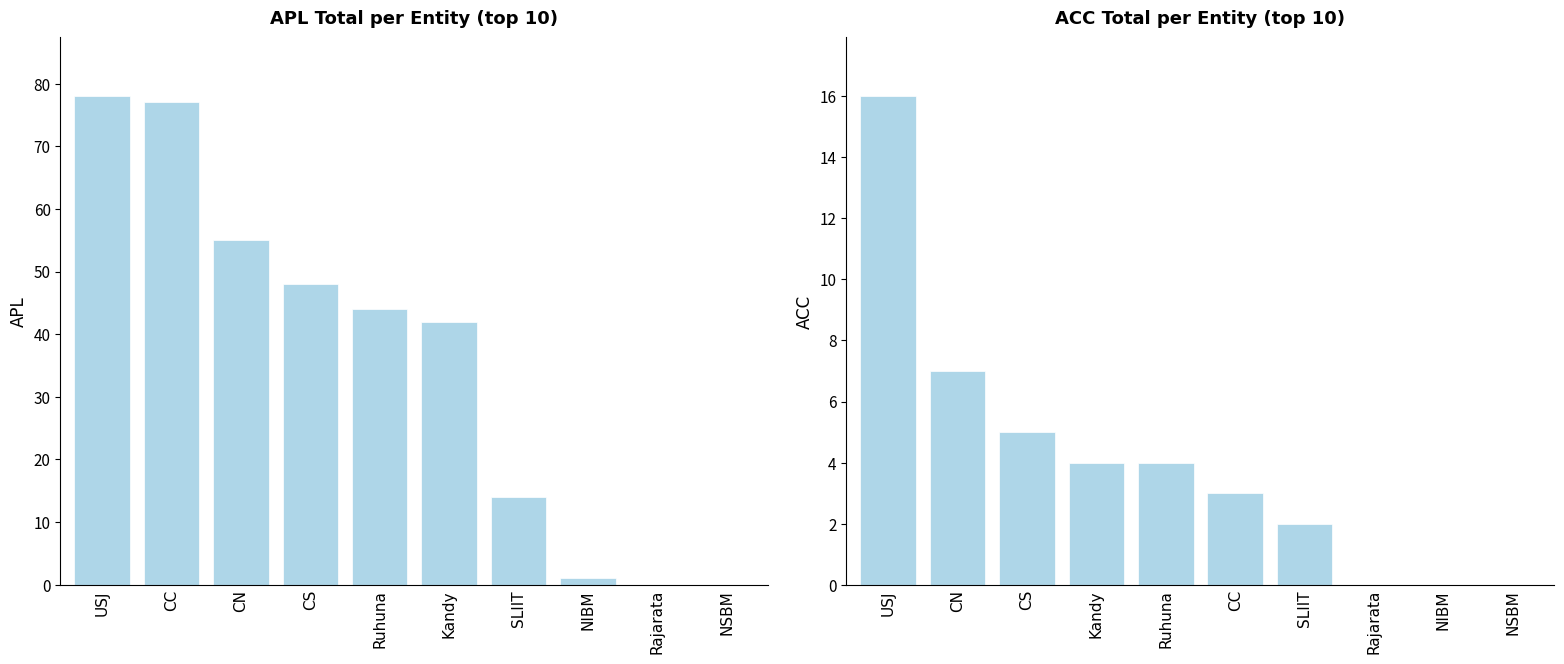

How many values in the APL series are below 44?

5